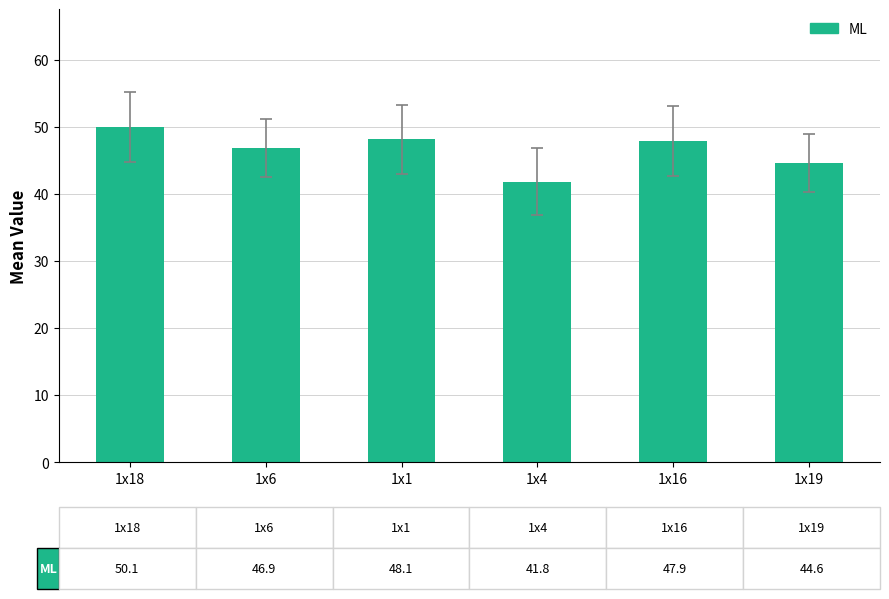

Reading left to right, transcribe all the data shown in this chart.

50.1	46.9	48.1	41.8	47.9	44.6